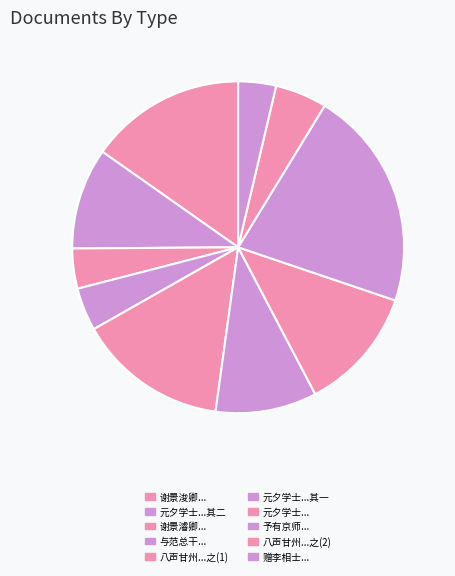

How many segments does this pie chart have?

10